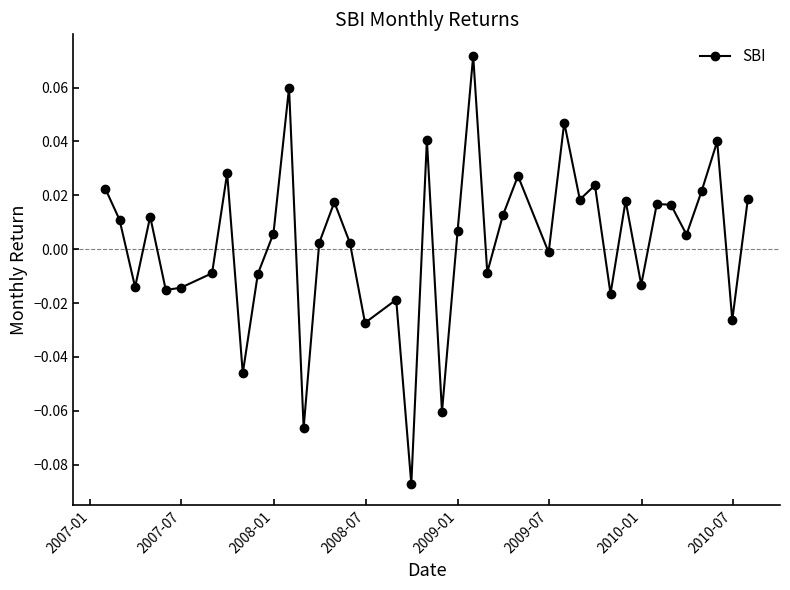

How many interior local peaks (higher than both neighbors) does the data have?

13